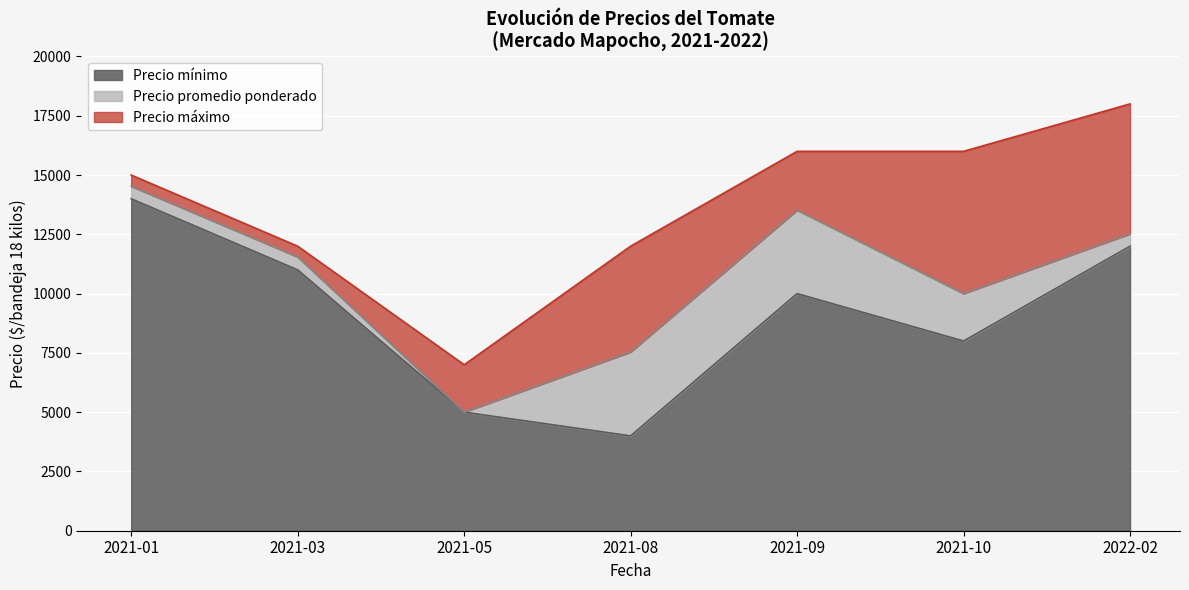

At which label does Precio maximo reach its peak?

2022-02